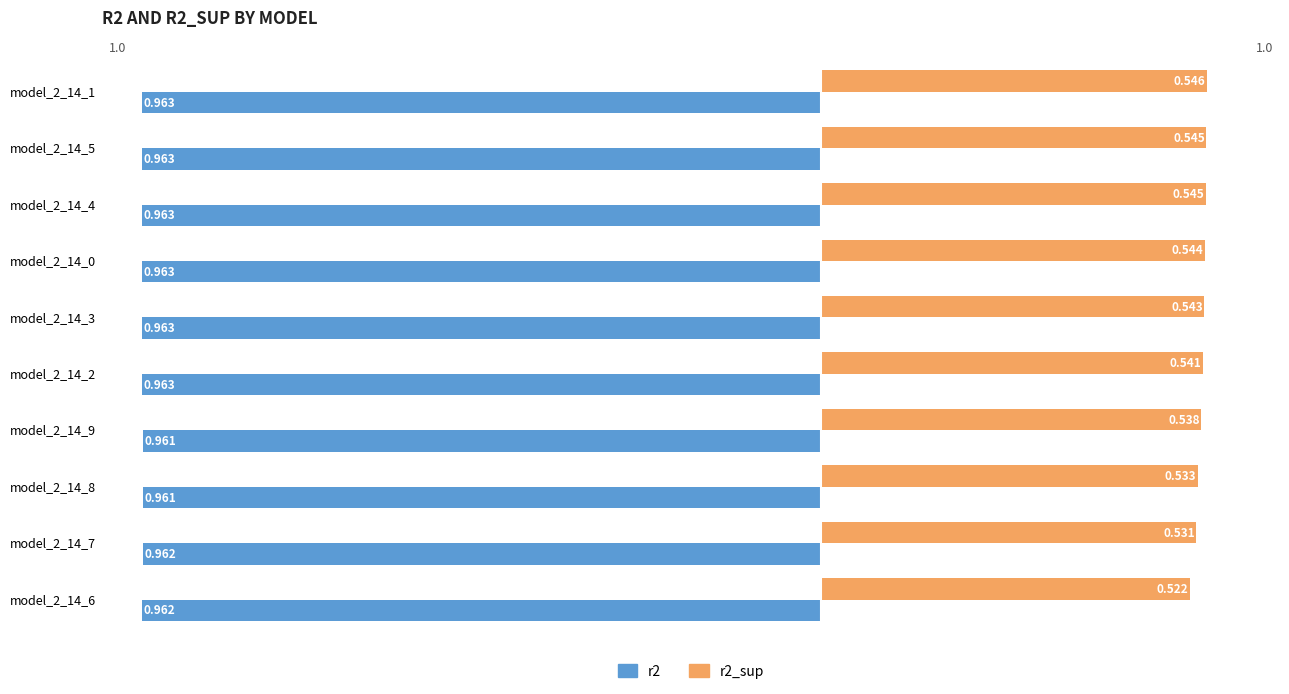

What are all the series names shown in the legend?

r2, r2_sup